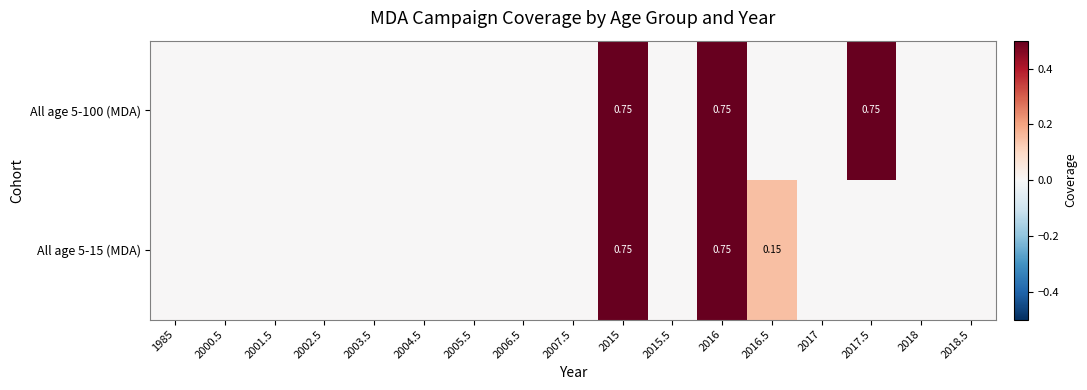

List the series in order of their overall mean, lowest first.

All age 5-15 (MDA), All age 5-100 (MDA)